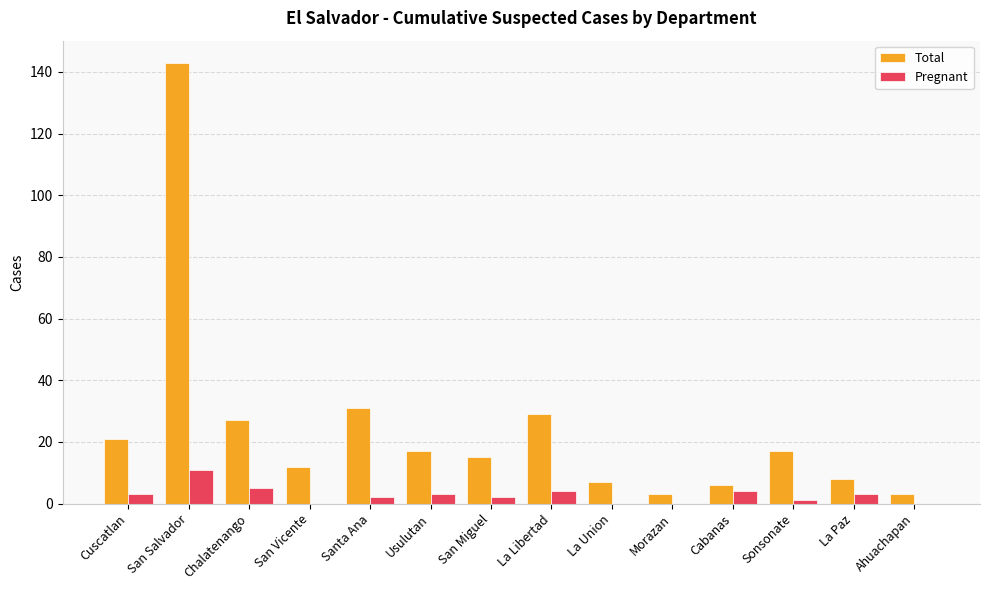

What are all the series names shown in the legend?

Total, Pregnant